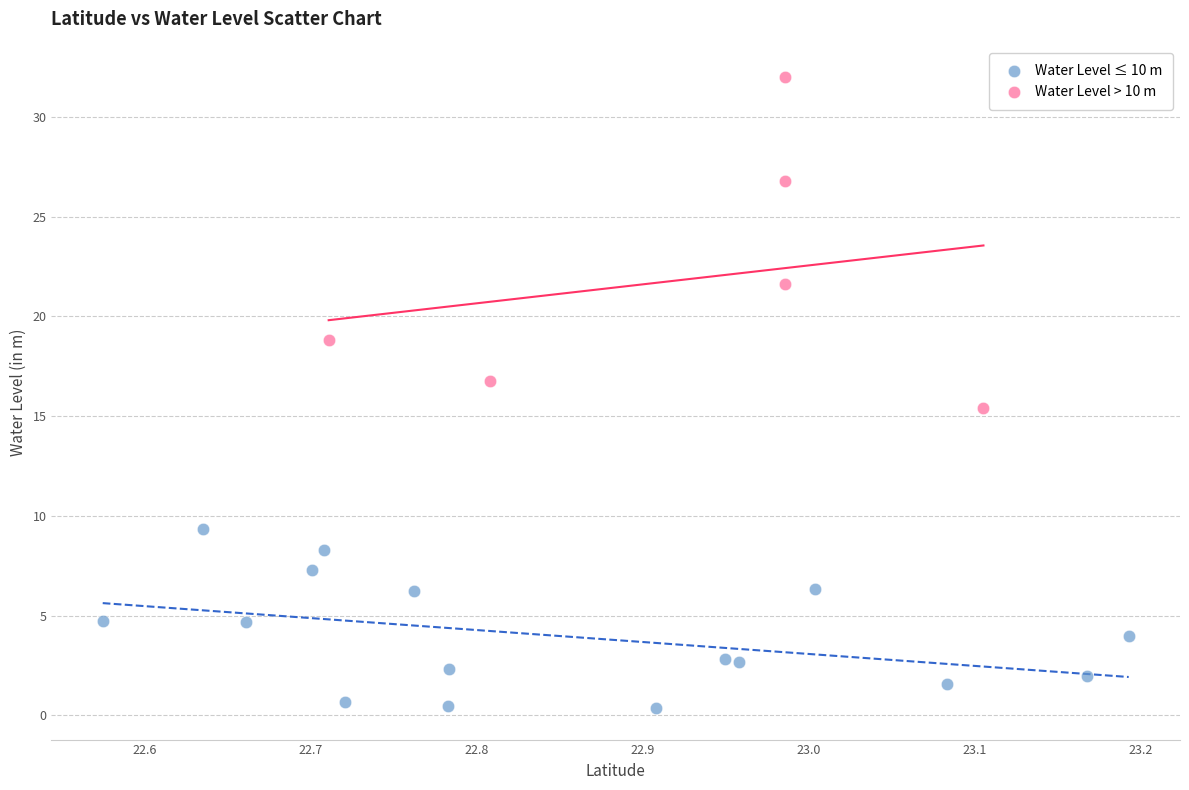

Which series has the largest Y range (max minus min)?

Water Level > 10 m